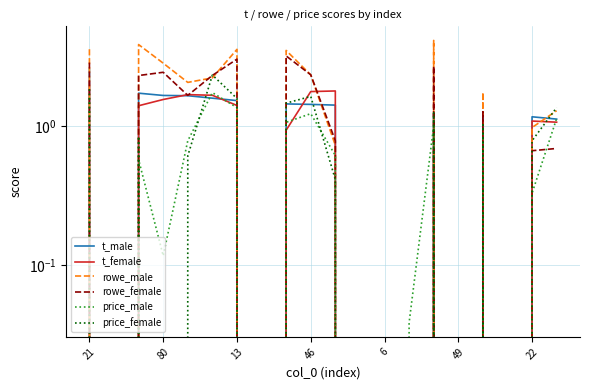

At 80, list the series in order from largest to smallest.

rowe_male, rowe_female, t_male, t_female, price_male, price_female